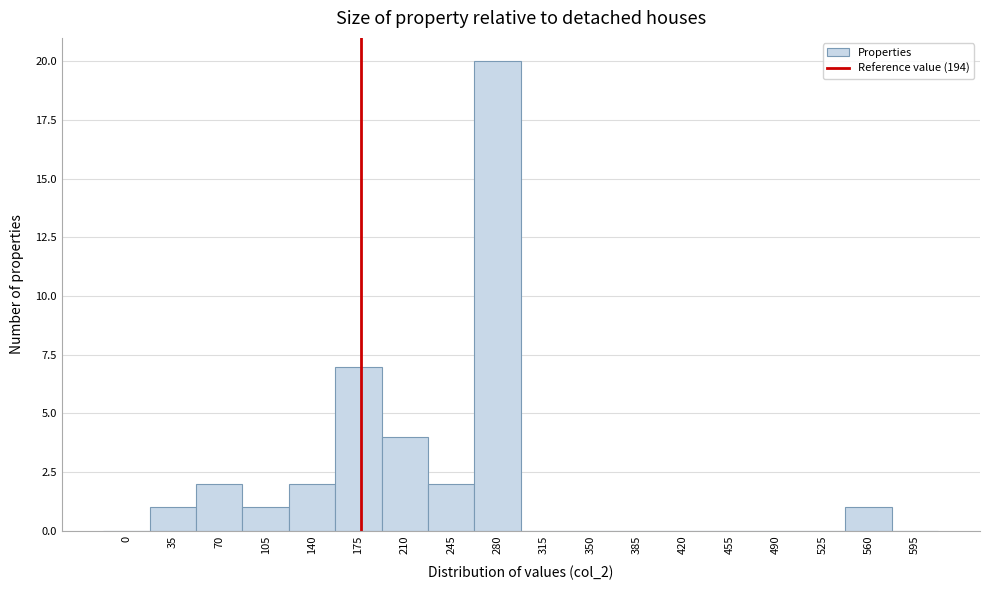

Reading left to right, extract all data points from this chart.

0=0	35=1	70=2	105=1	140=2	175=7	210=4	245=2	280=20	315=0	350=0	385=0	420=0	455=0	490=0	525=0	560=1	595=0